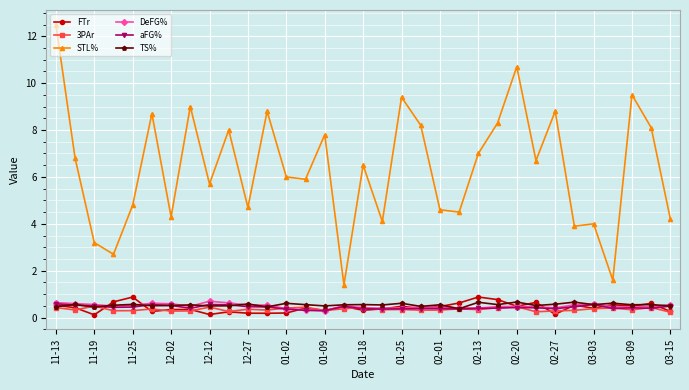

What is the minimum value for aFG%?

0.3